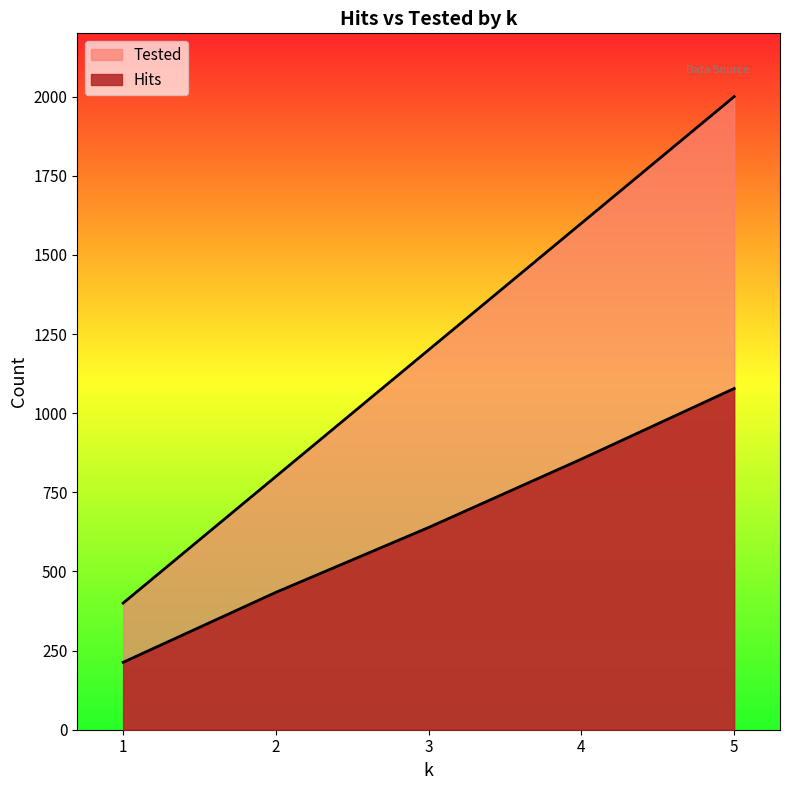

Which series has the widest spread of values?

Tested